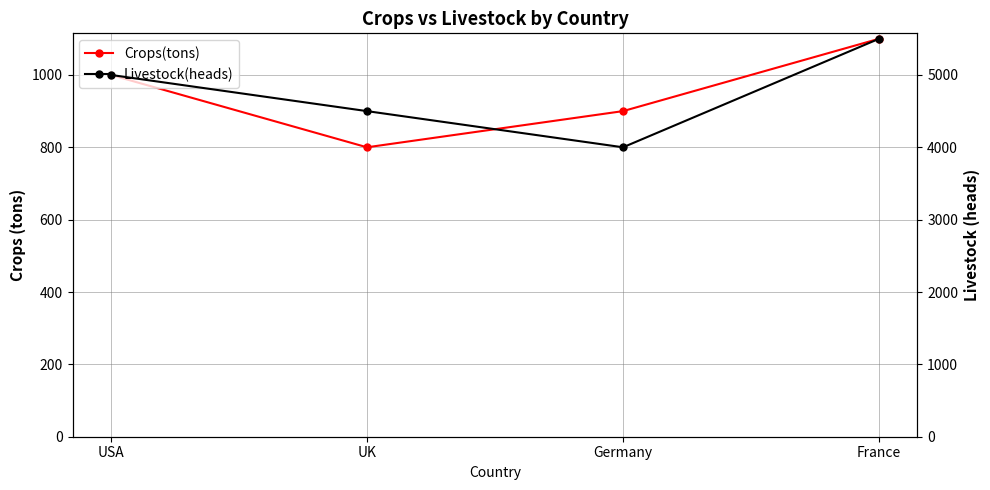

True or false: Crops(tons) and Livestock(heads) cross at least once.

False